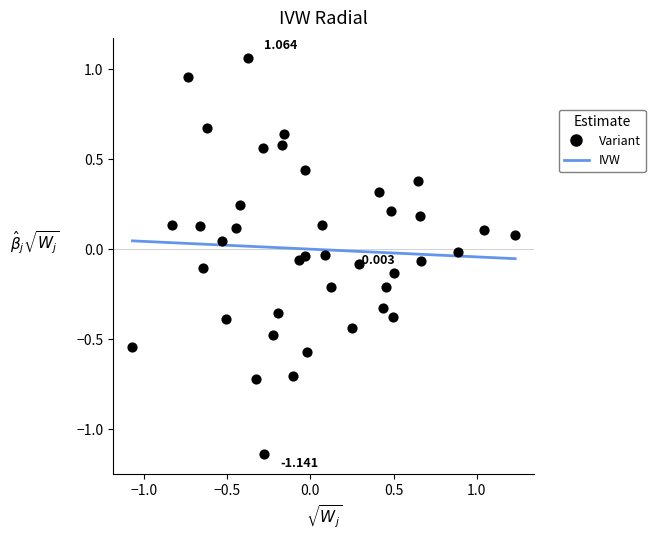

Count the number of points in this scatter plot.

40